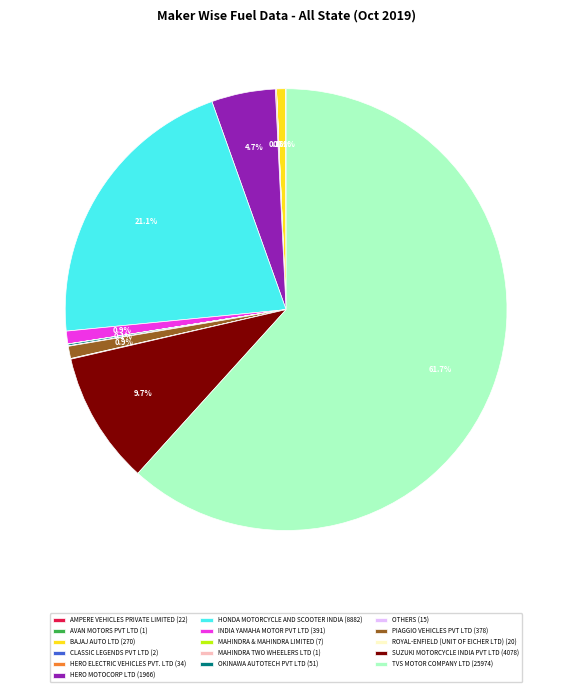

Combined, do INDIA YAMAHA MOTOR PVT LTD (391) and HONDA MOTORCYCLE AND SCOOTER INDIA (8882) account for over 50%?

No